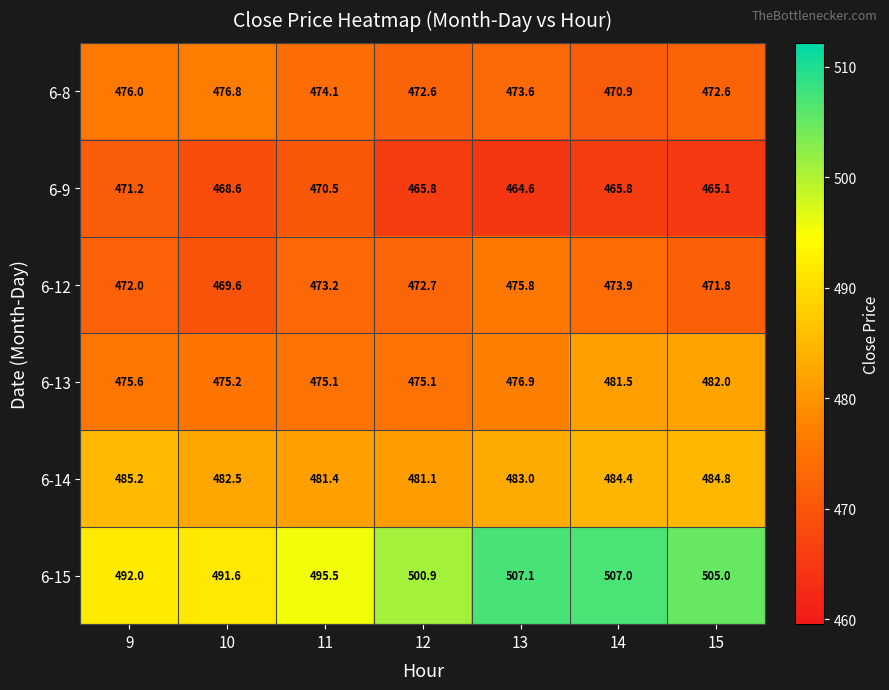

How many values in the 6-15 series exceed 500?

4